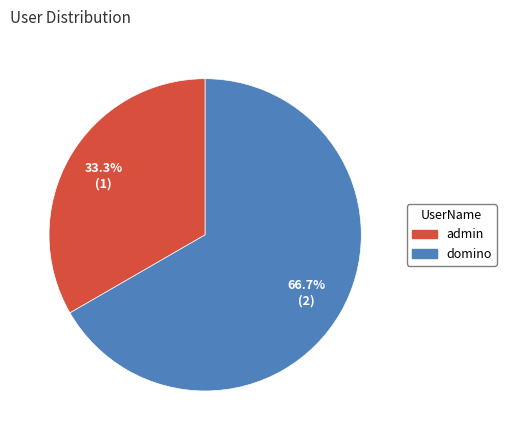

Which has a higher value, domino or admin?

domino